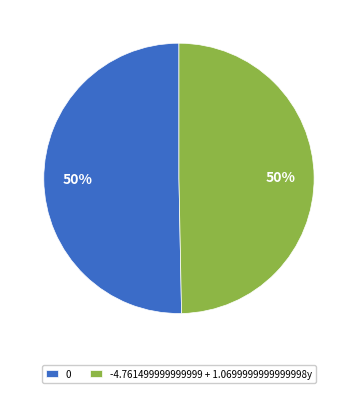

To the nearest percent, what is the average slice percentage?

50%